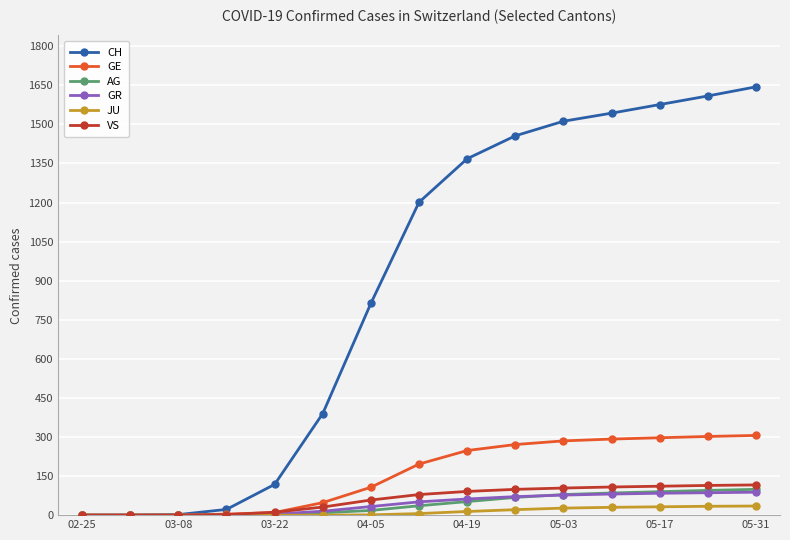

Which series has the largest total across all categories?

CH